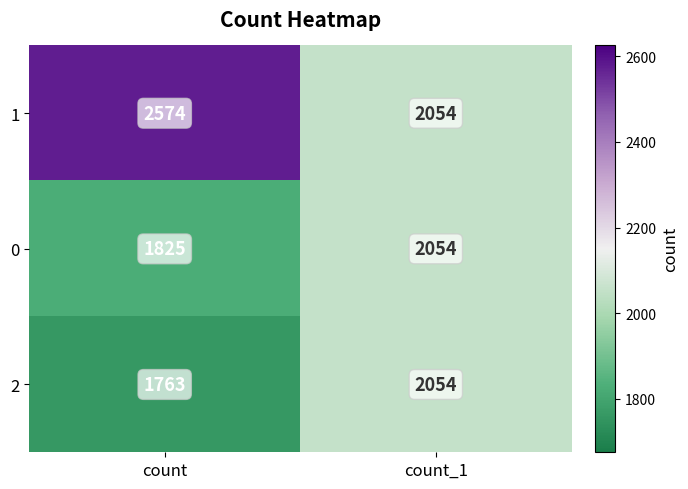

How many values in the 0 series are below 2054?

1